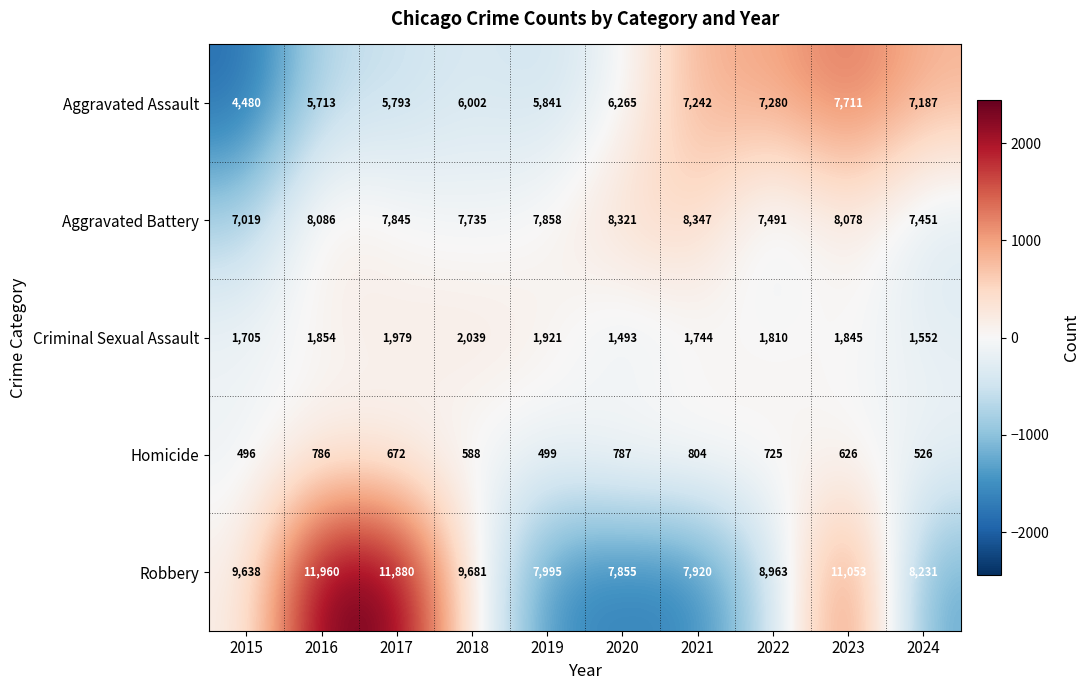

Which series changed the most between 2020 and 2024?

Aggravated Assault